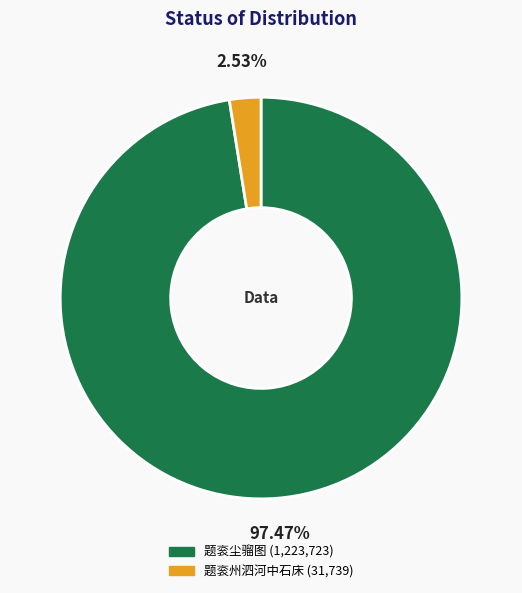

Is it true that 题衮州泗河中石床 is 10% of the pie?

False